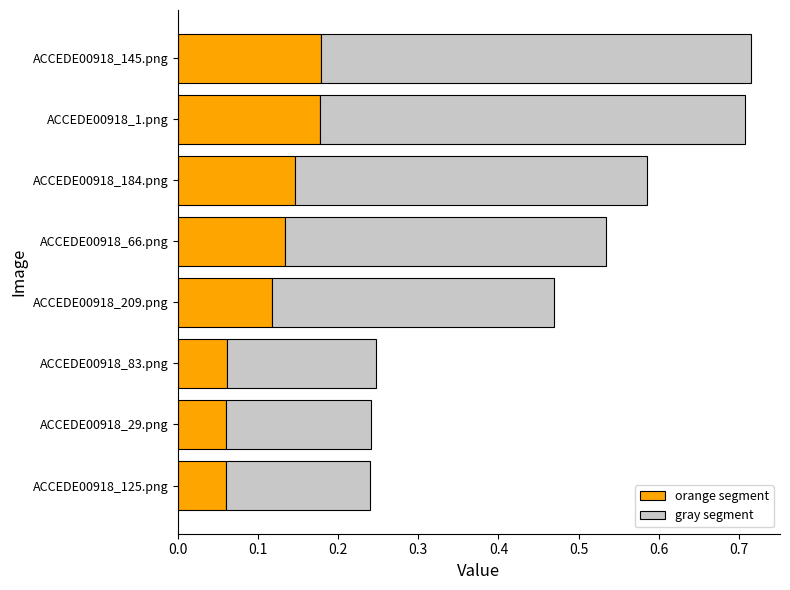

What is the total value across all series at ACCEDE00918_145.png?

0.7